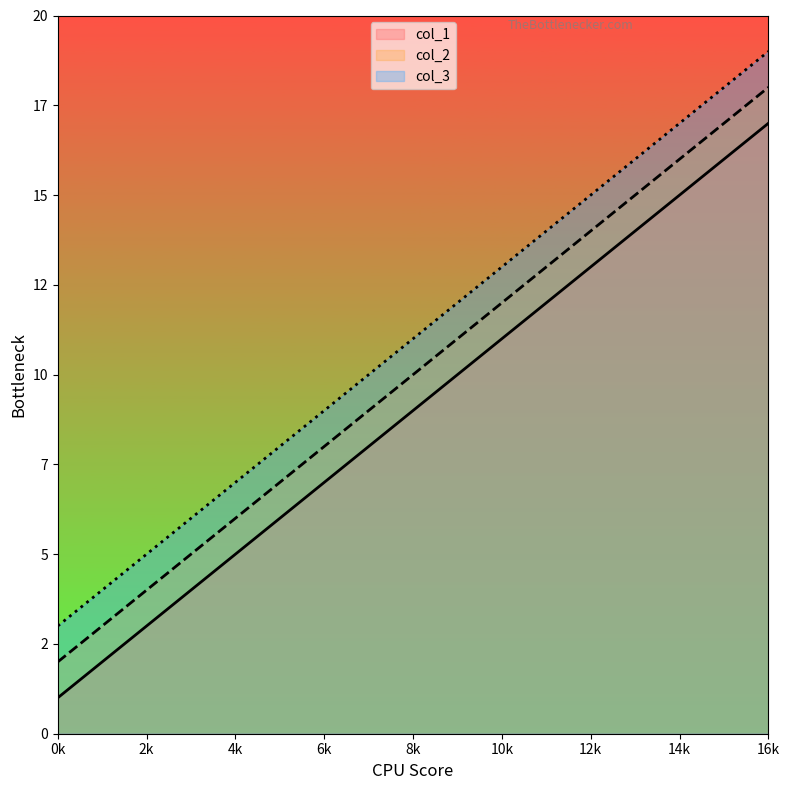

How many data points does each series have?

5